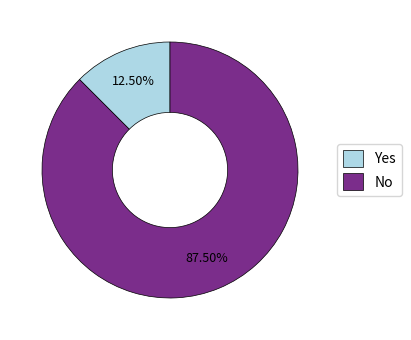

Rank the categories by value from lowest to highest.

Yes, No